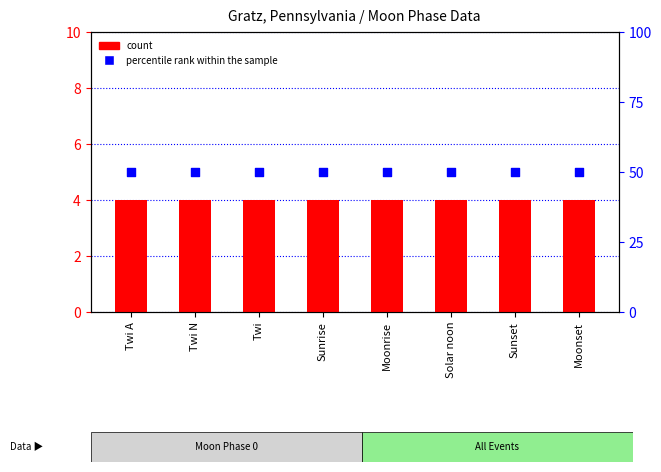

What is the total value across all series at Twi N?

54